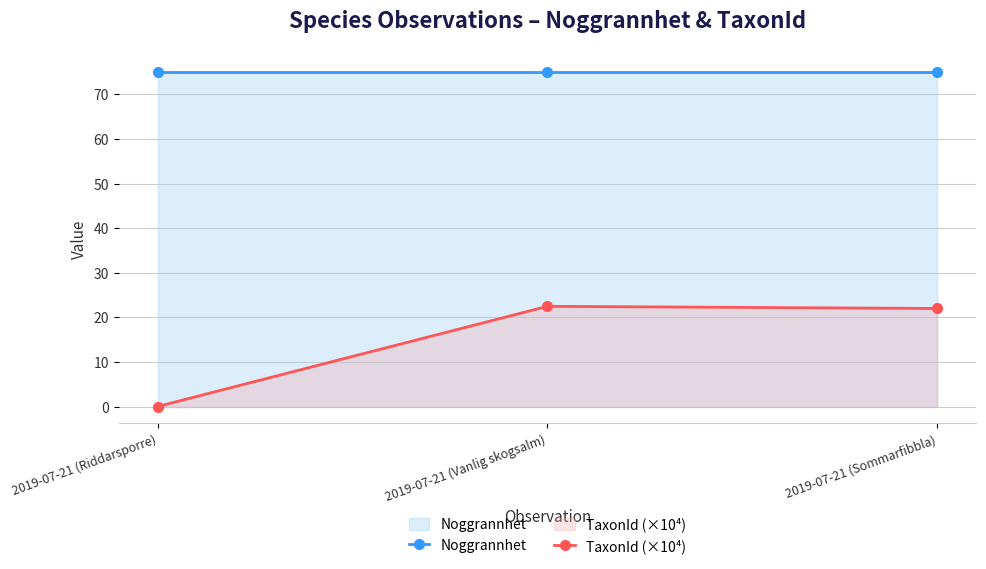

What is the difference between the highest and lowest values at 2019-07-21 (Sommarfibbla)?

53.0